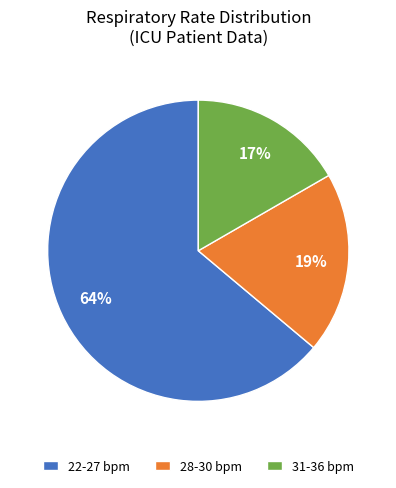

Rank the categories by value from highest to lowest.

22-27 bpm, 28-30 bpm, 31-36 bpm